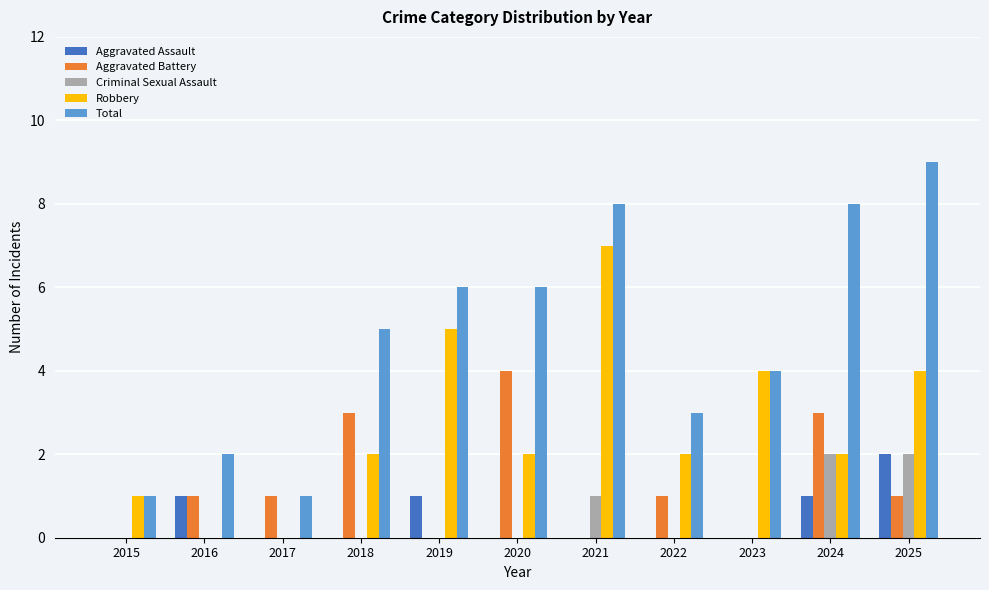

How many distinct data groups are displayed?

5